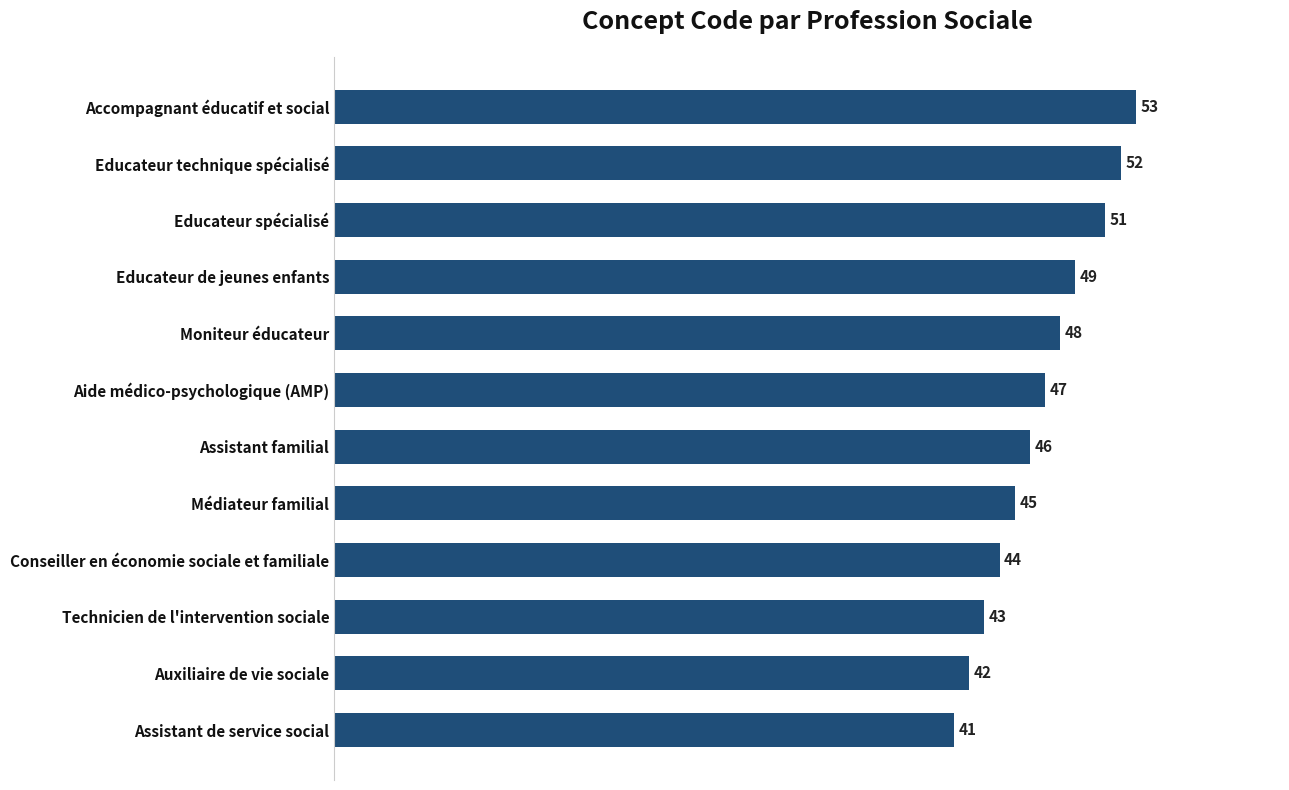

Rank the categories by value from highest to lowest.

Accompagnant éducatif et social, Educateur technique spécialisé, Educateur spécialisé, Educateur de jeunes enfants, Moniteur éducateur, Aide médico-psychologique (AMP), Assistant familial, Médiateur familial, Conseiller en économie sociale et familiale, Technicien de l'intervention sociale, Auxiliaire de vie sociale, Assistant de service social